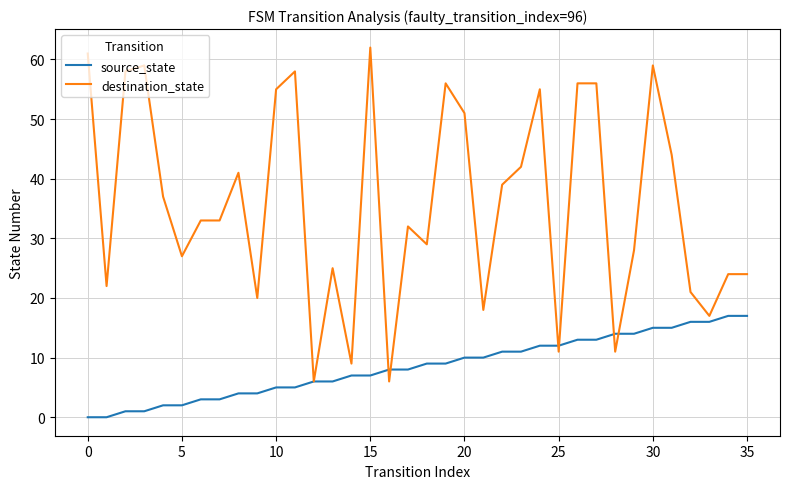

Which series has the largest total across all categories?

destination_state